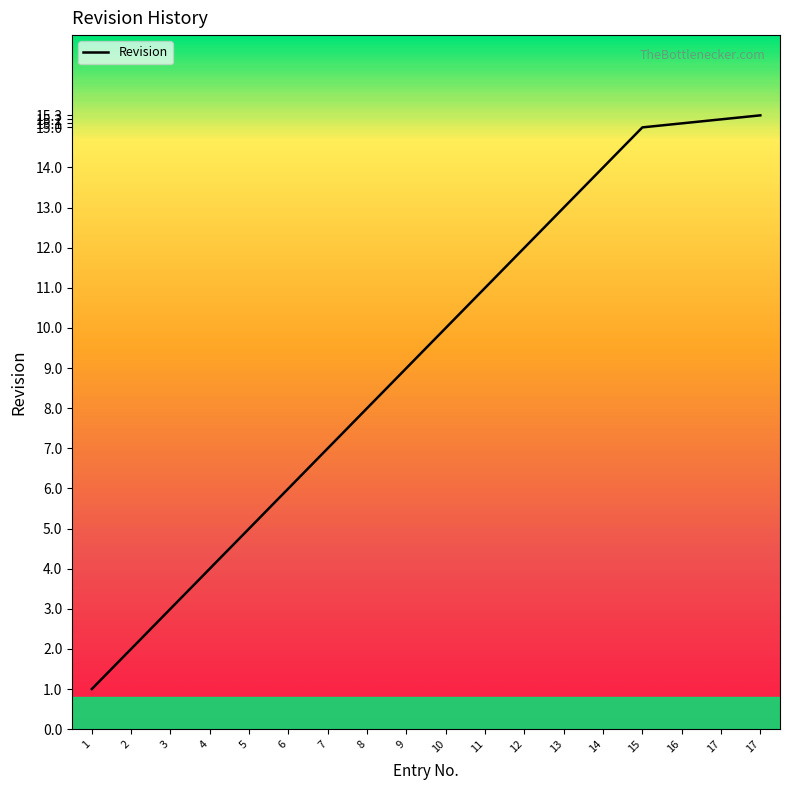

Reading right to left, list all the values displayed in this chart.

15.3	15.2	15.1	15.0	14.0	13.0	12.0	11.0	10.0	9.0	8.0	7.0	6.0	5.0	4.0	3.0	2.0	1.0